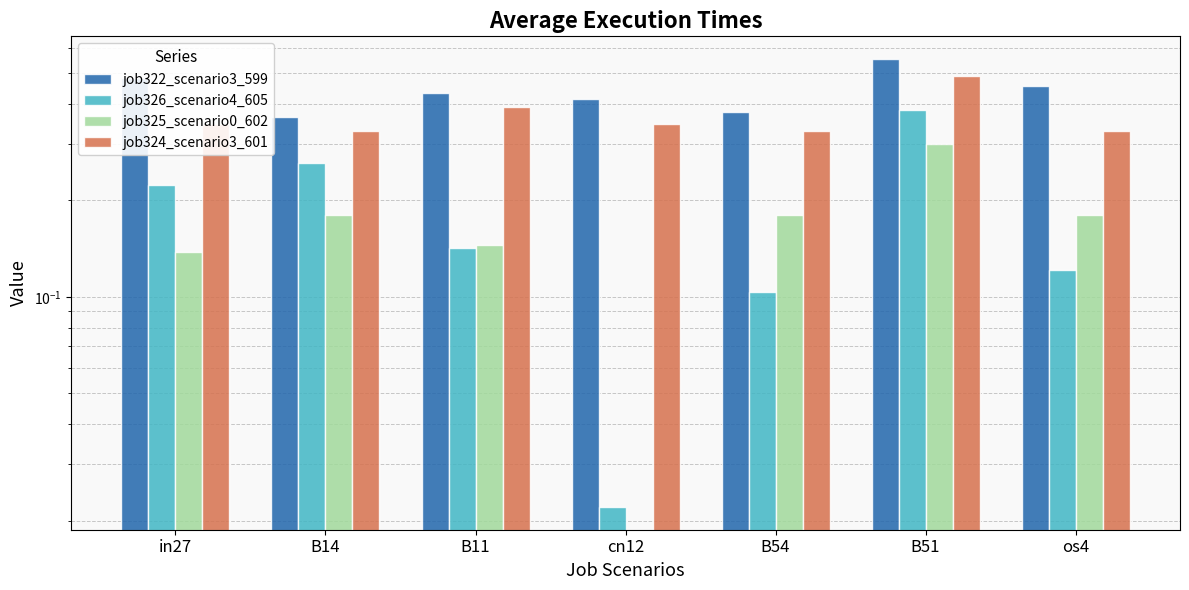

Which series has the largest total across all categories?

job322_scenario3_599